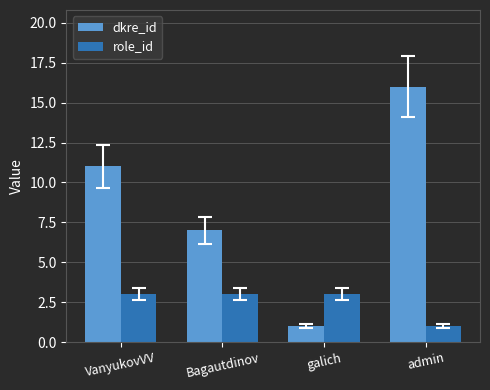

True or false: role_id has a value of 2 at admin.

False